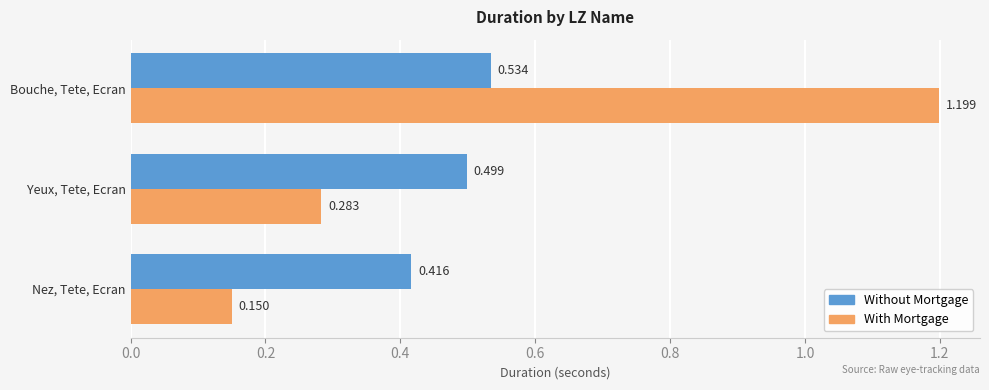

Rank the series at Nez, Tete, Ecran from highest to lowest value.

Without Mortgage, With Mortgage